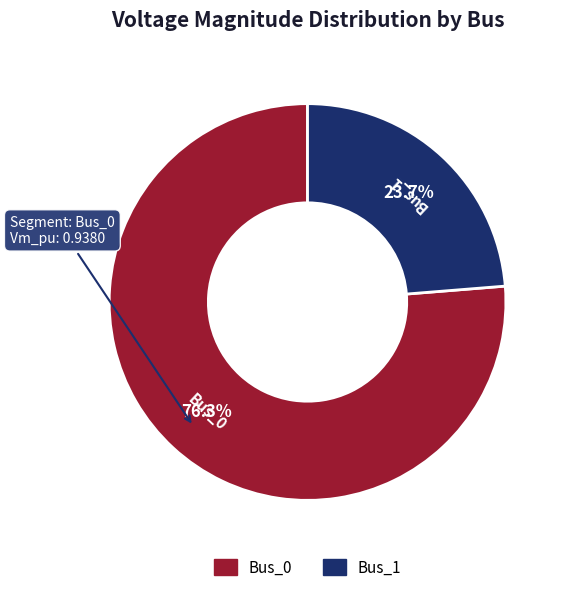

To the nearest percent, what is the difference between the Bus_1 and Bus_0 slice percentages?

53%